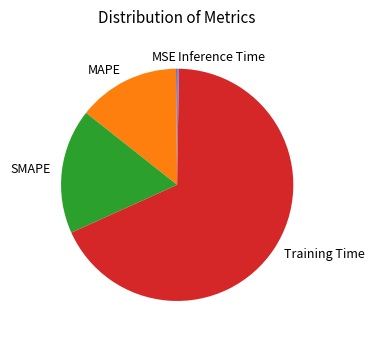

The SMAPE slice represents 17% of the pie. True or false?

True